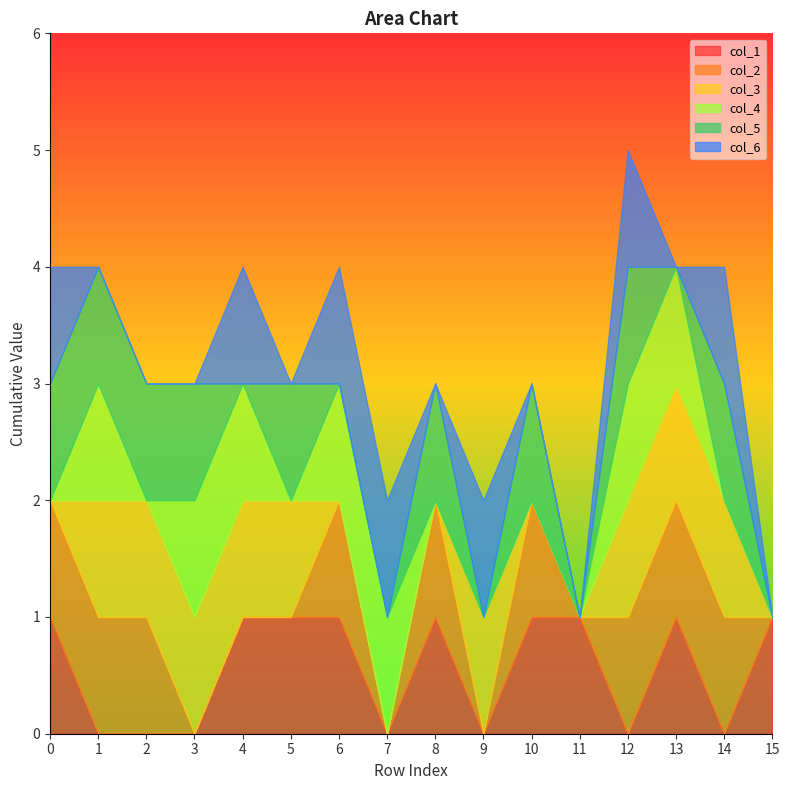

Rank the categories by col_4 value from highest to lowest.

1, 3, 4, 6, 7, 12, 13, 0, 2, 5, 8, 9, 10, 11, 14, 15